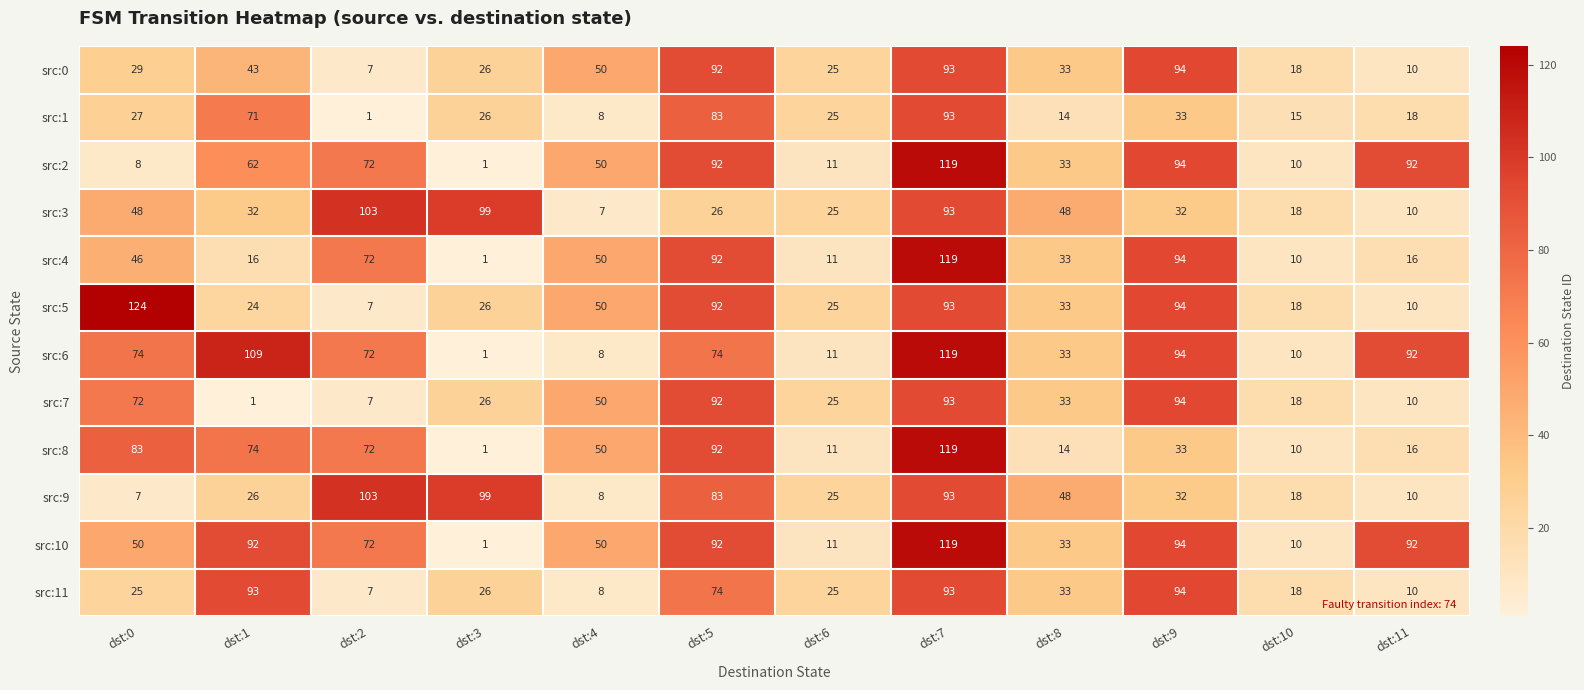

Where does the src:5 series first go above 33?

dst:0